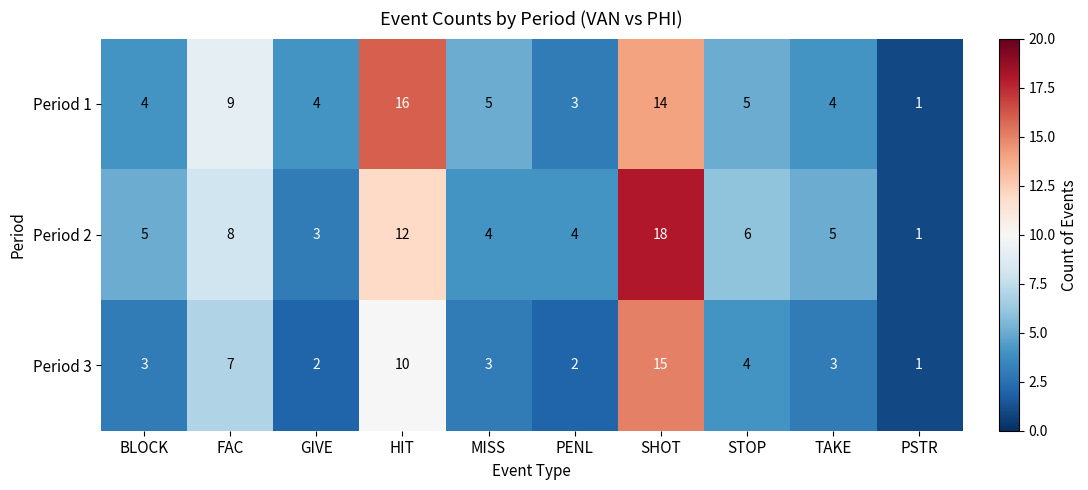

At which label does Period 2 reach its peak?

SHOT